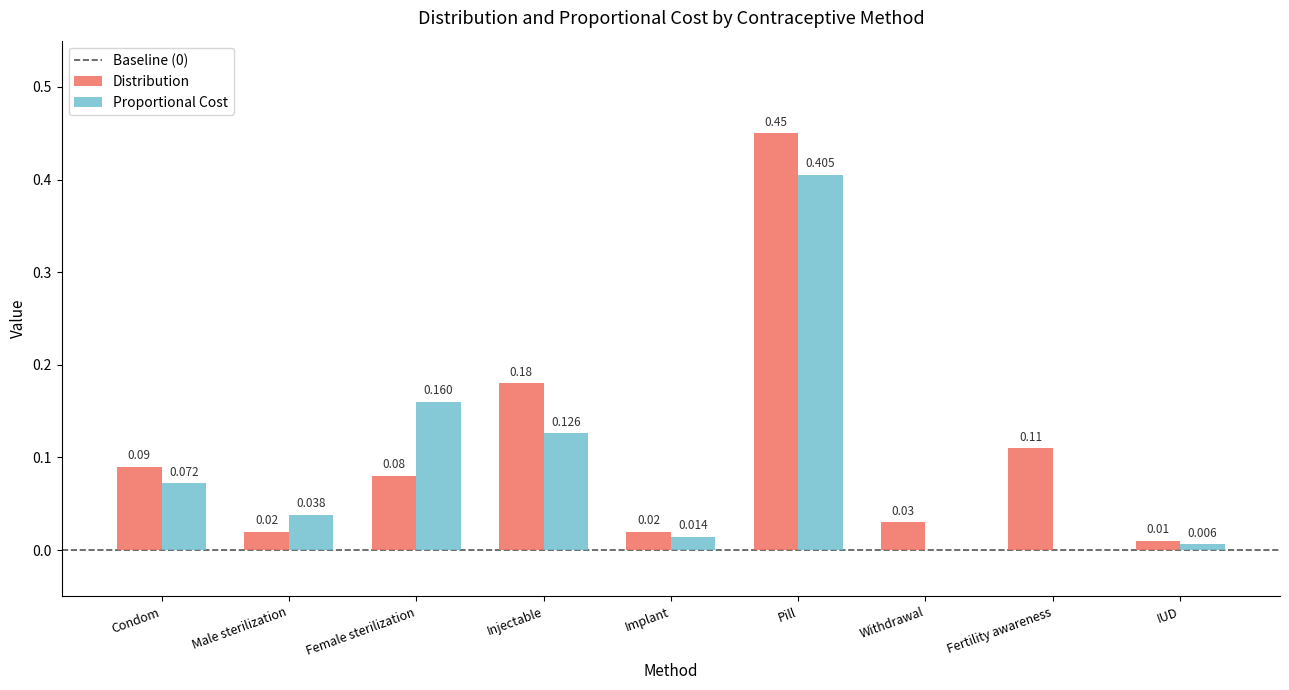

How many distinct data groups are displayed?

2